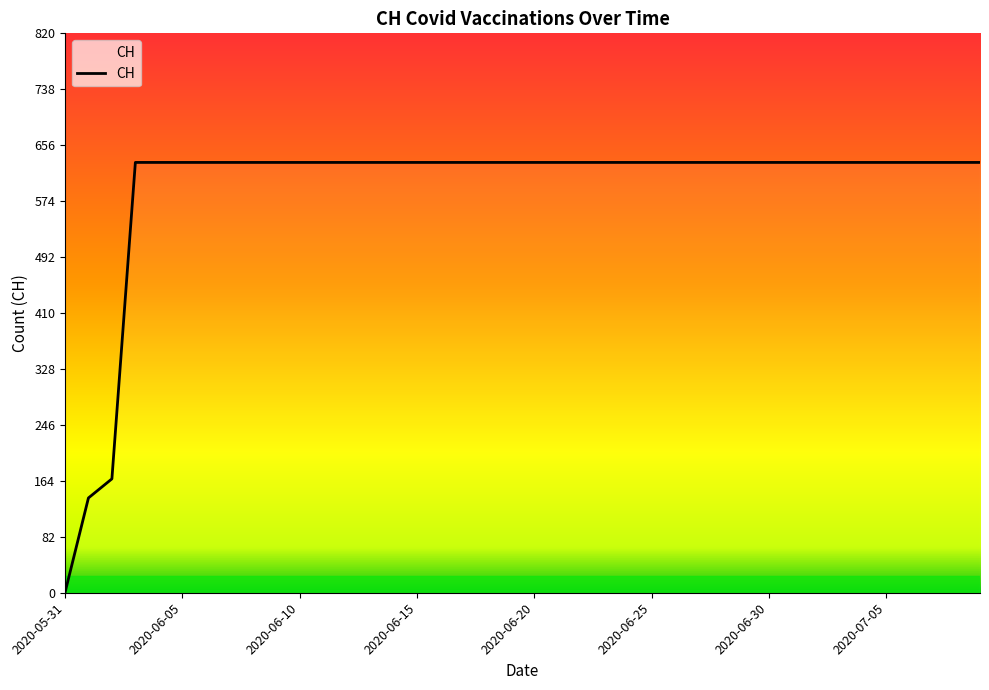

What is the difference between the maximum and minimum values?

631